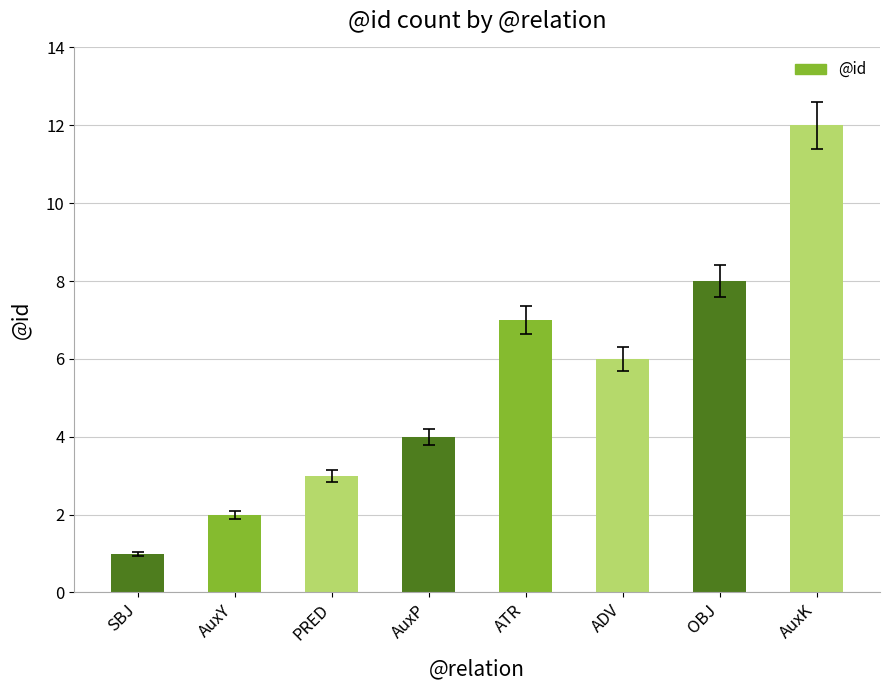

What is the value of the 3rd bar from the left?

3